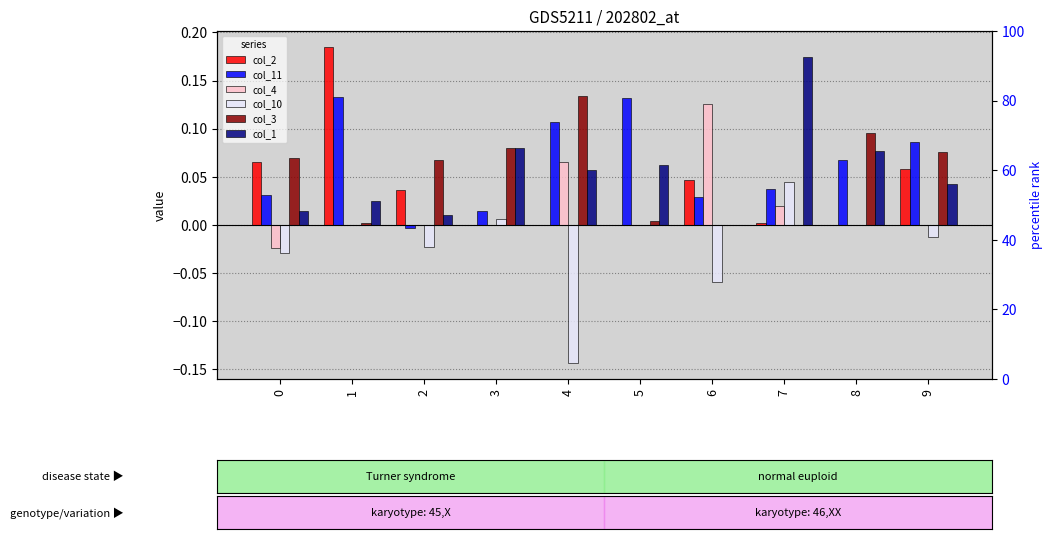

How many values in the col_11 series exceed 0?

9